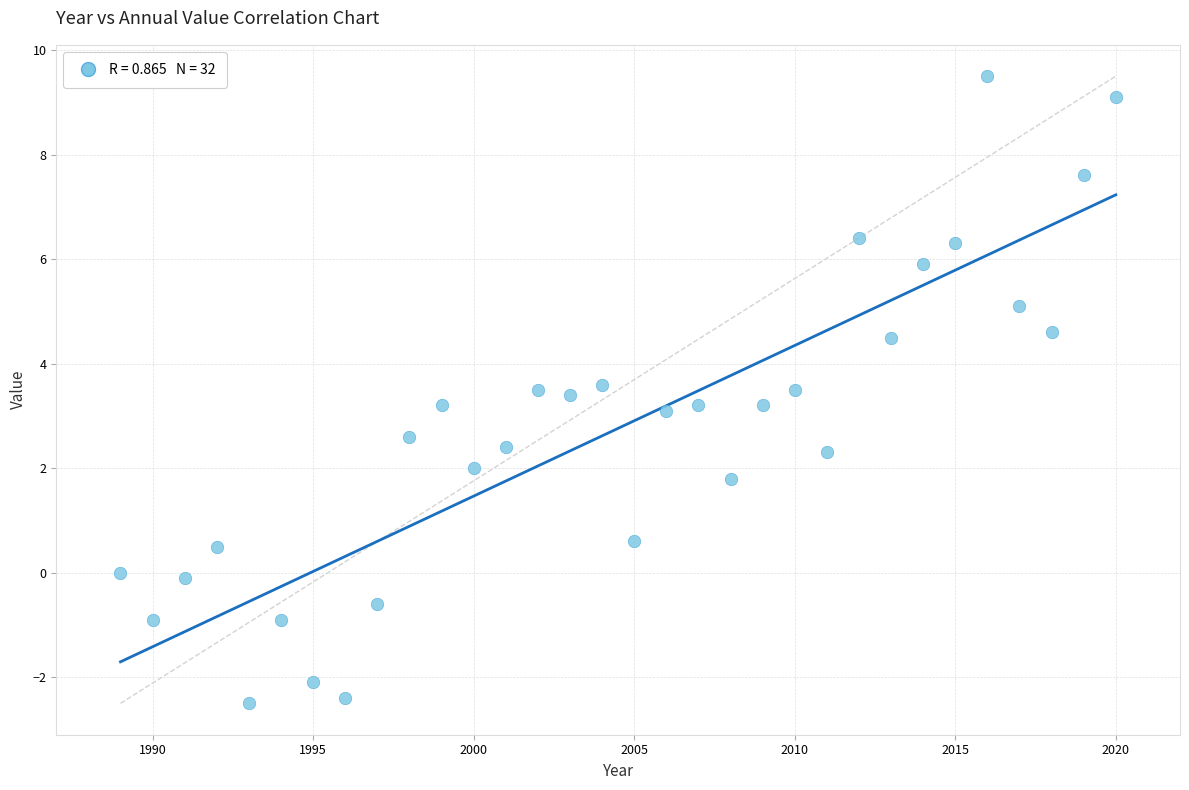

What is the range of Y values (max minus min)?

12.0